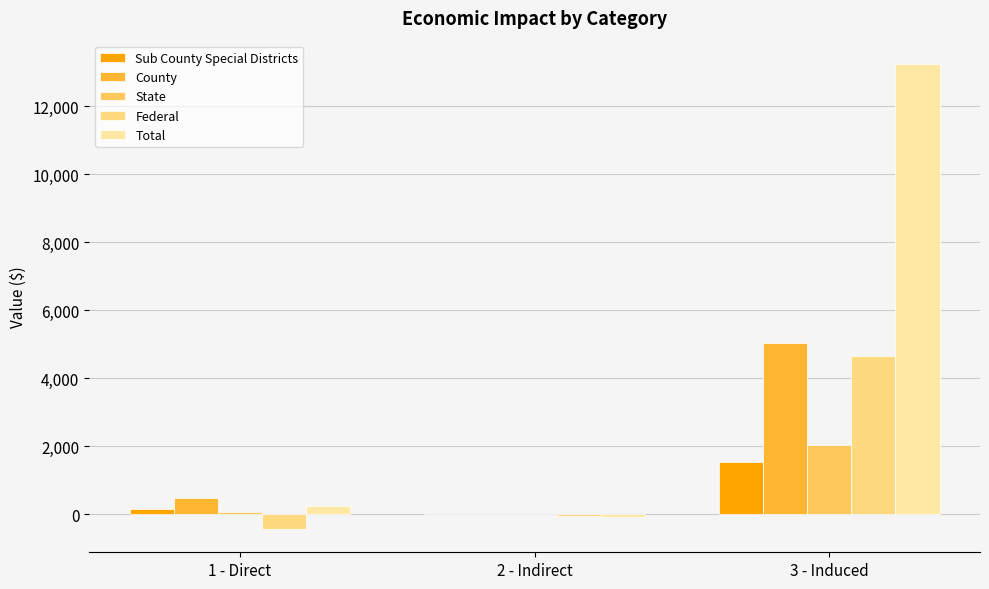

What is the label of the 3rd bar from the left?

3 - Induced